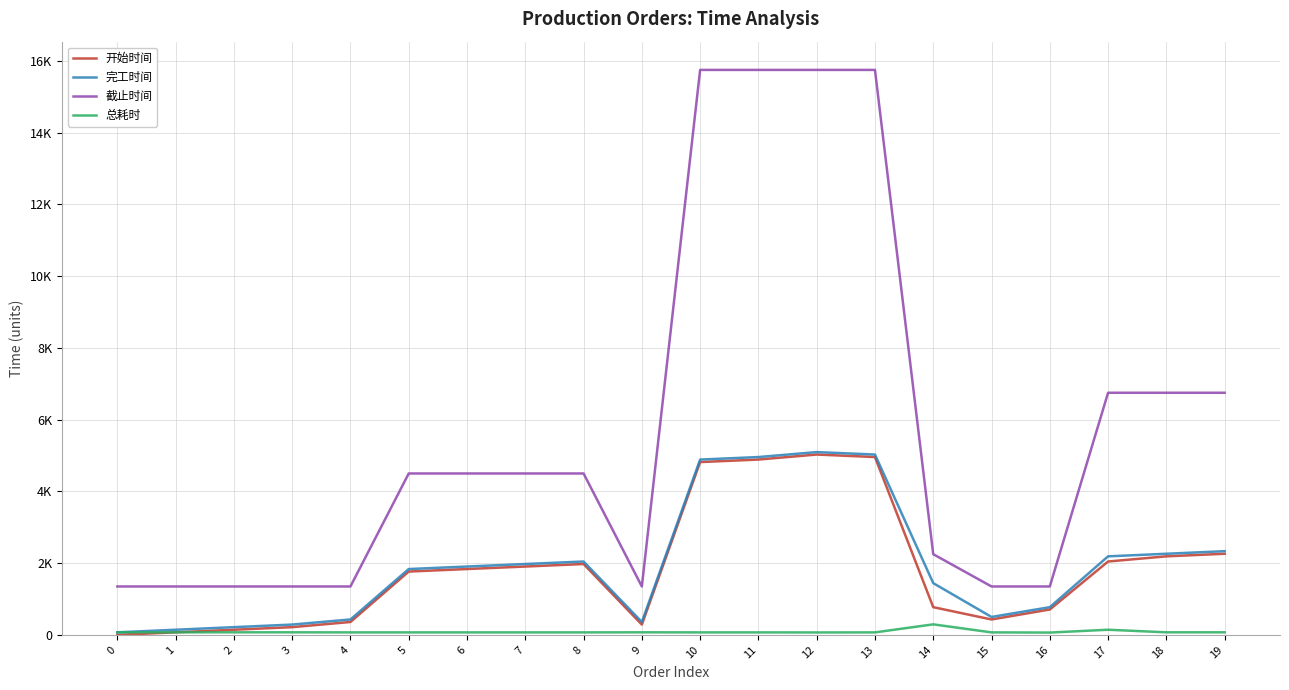

True or false: 完工时间 and 截止时间 cross at least once.

False